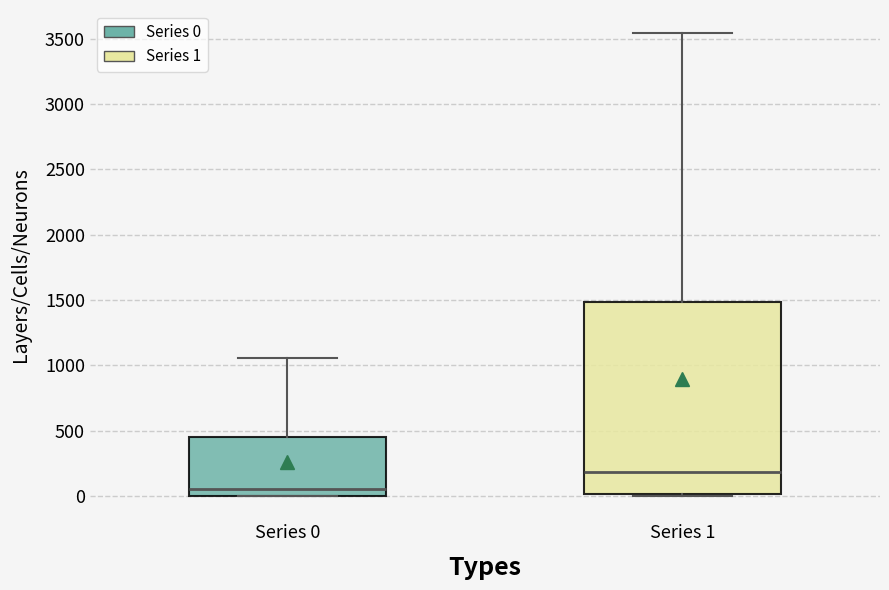

Reading left to right, read every box against the y-axis: the position of its median line, the range the box covers, and the ends of its whiskers. The values are not printed on the chart, so give them approximately, as read against the axis.

Series 0: median 50, box 0 to 450, whiskers 0 to 1050
Series 1: median 200, box 0 to 1500, whiskers 0 to 3550